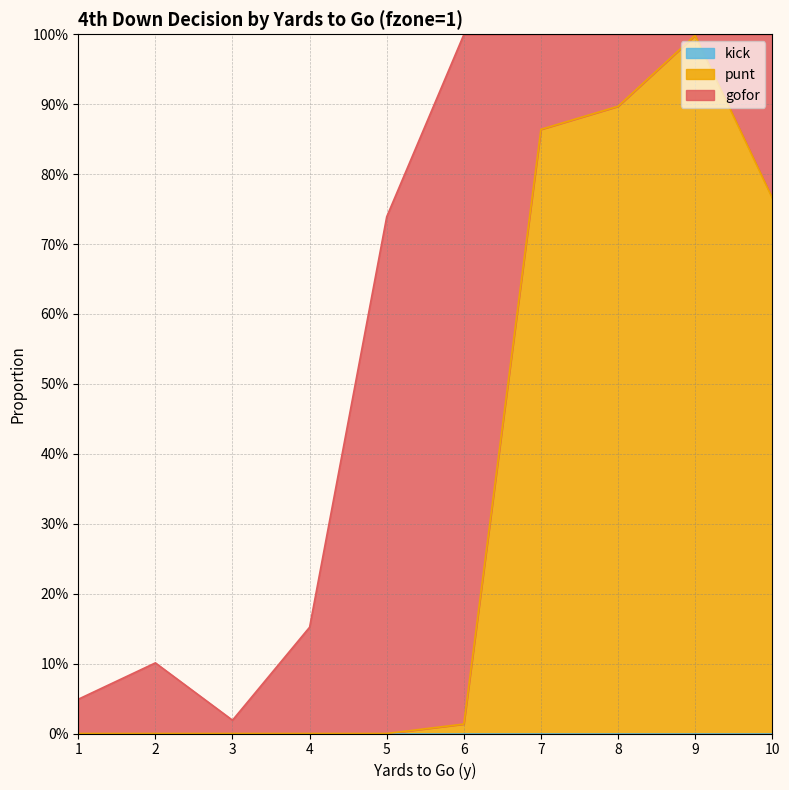

What is the value of the gofor point at the 4th from the left?

0.2